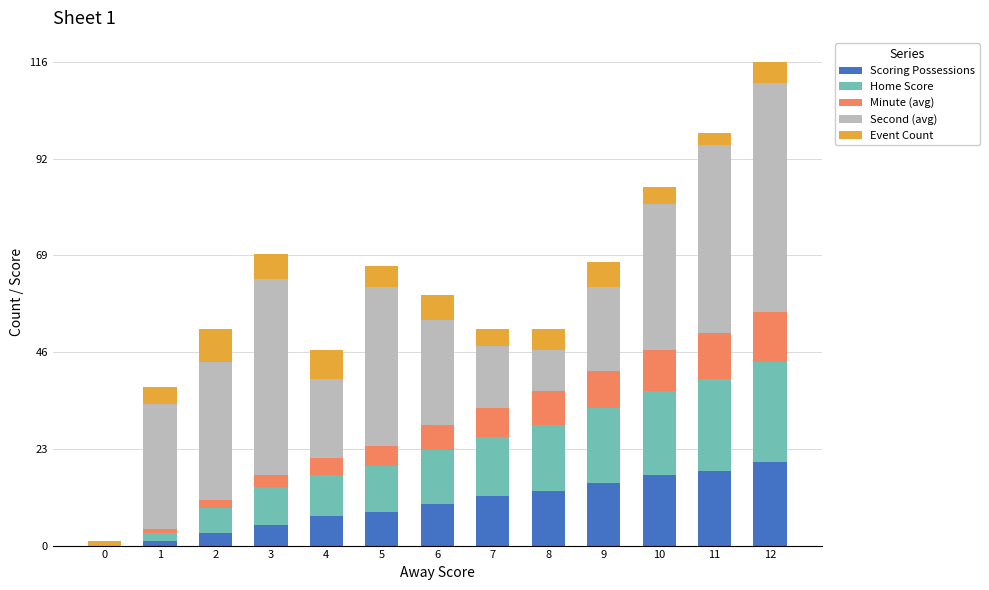

How many positive values does the Scoring Possessions series have?

12